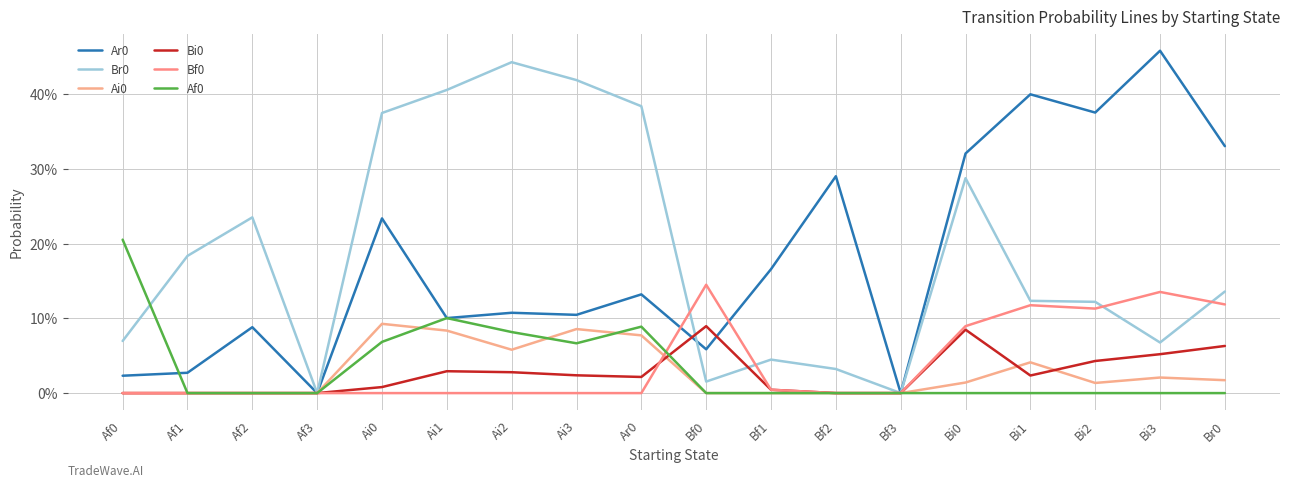

Is this an area chart (filled region under the line)?

No